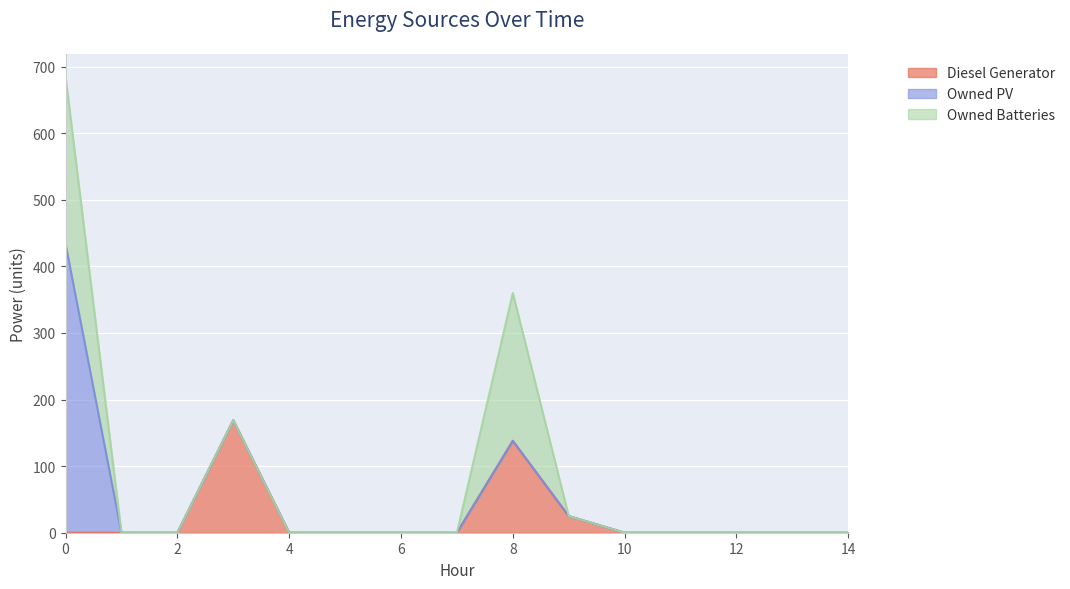

Reading right to left, extract all data points from this chart.

Diesel Generator: 0	0	0	0	0	25	138	0	0	0	0	169	0	0	0
Owned PV: 0	0	0	0	0	0	0	0	0	0	0	0	0	0	434
Owned Batteries: 0	0	0	0	0	0	222	0	0	0	0	0	0	0	251